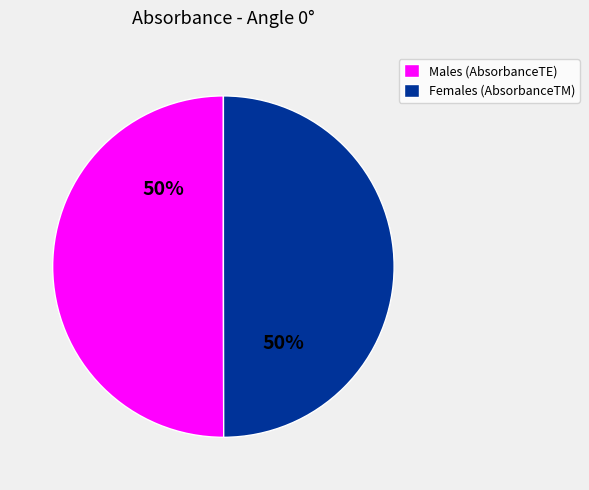

Combined, do Males (AbsorbanceTE) and Females (AbsorbanceTM) account for over 50%?

Yes